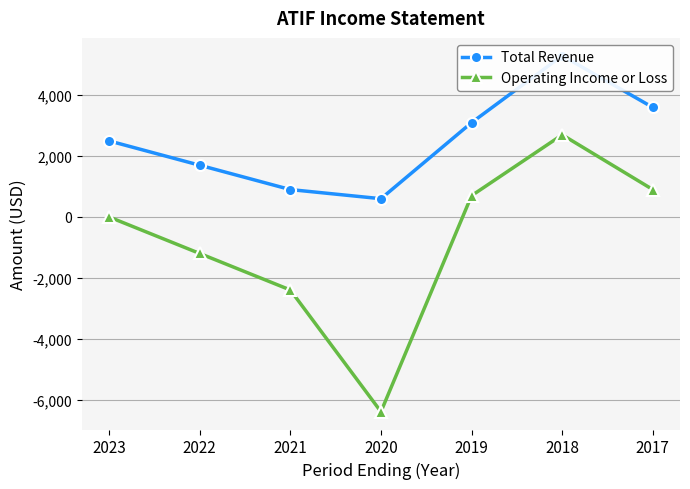

Where does the Operating Income or Loss series first go above 0?

2019